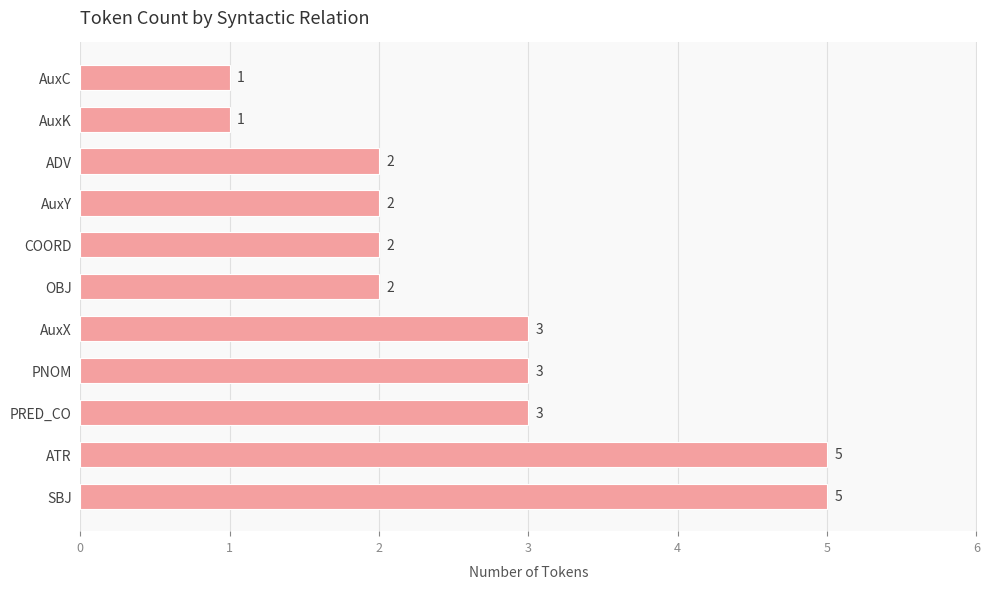

Approximately how many times larger is the value at PRED_CO compared to AuxK?

3.0